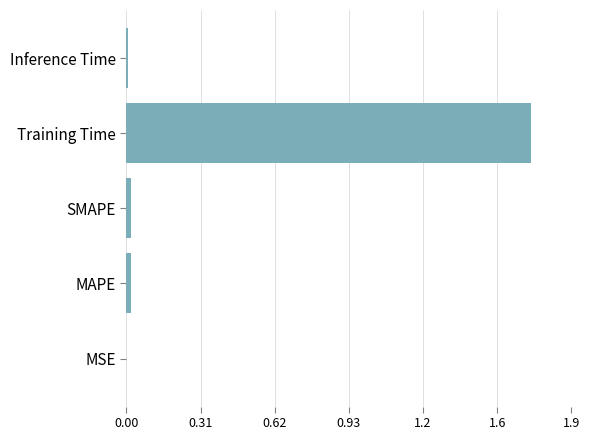

Are the bars horizontal?

Yes